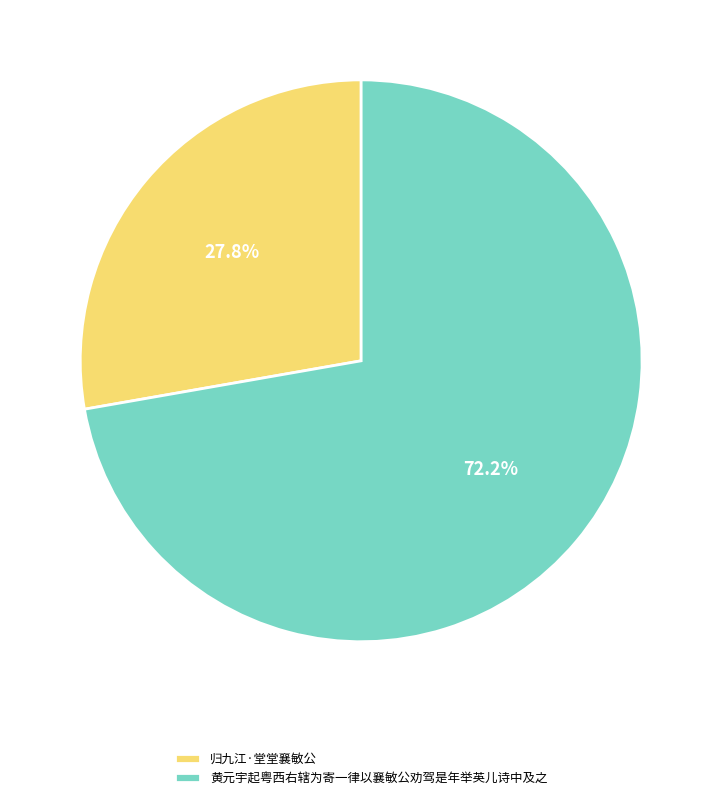

Which category has the smallest portion of the pie?

归九江·堂堂襄敏公